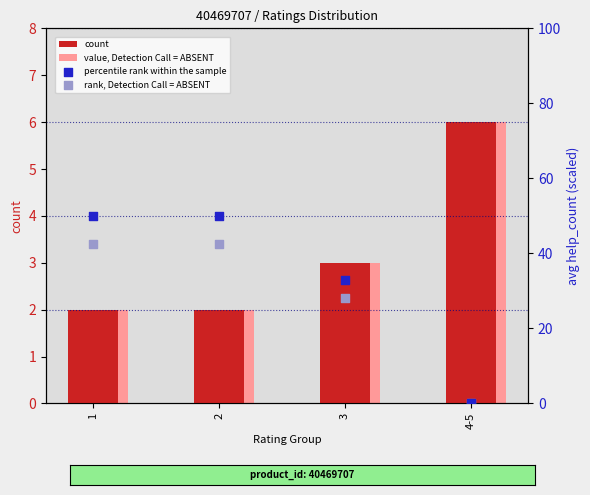

Which series contains the lowest Y value?

percentile rank within the sample